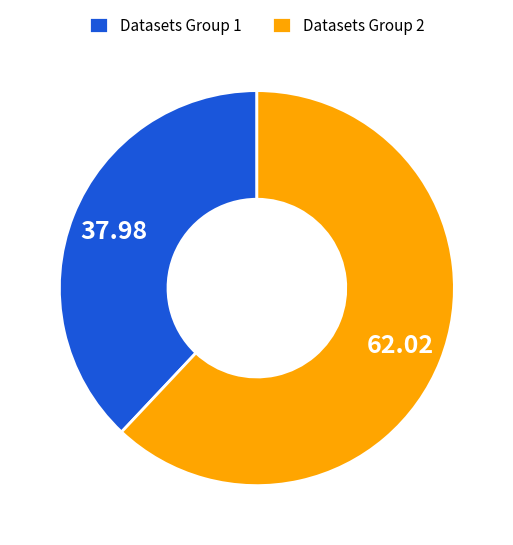

Rank the categories by value from highest to lowest.

Datasets Group 2, Datasets Group 1